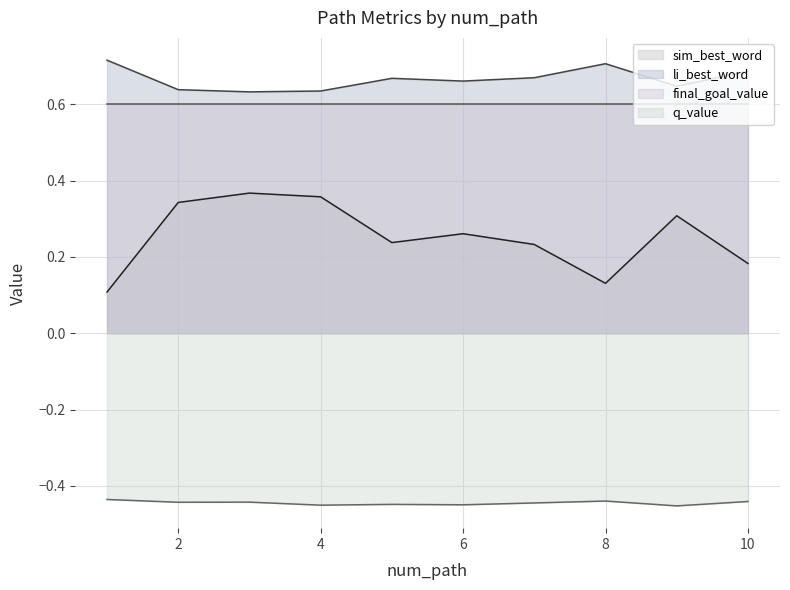

True or false: final_goal_value (line) and q_value (line) cross at least once.

False